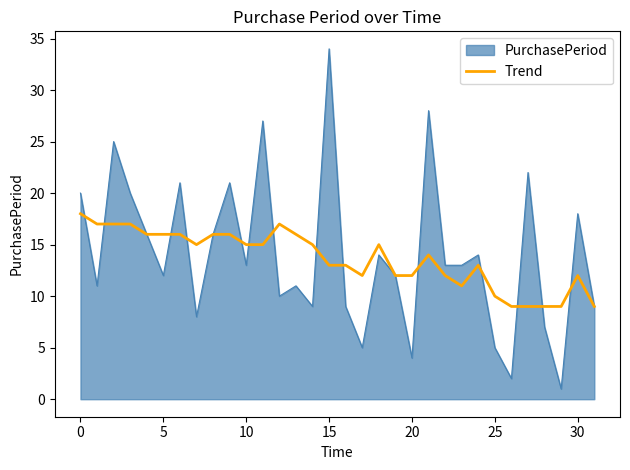

Which series has the largest range (max minus min)?

PurchasePeriod